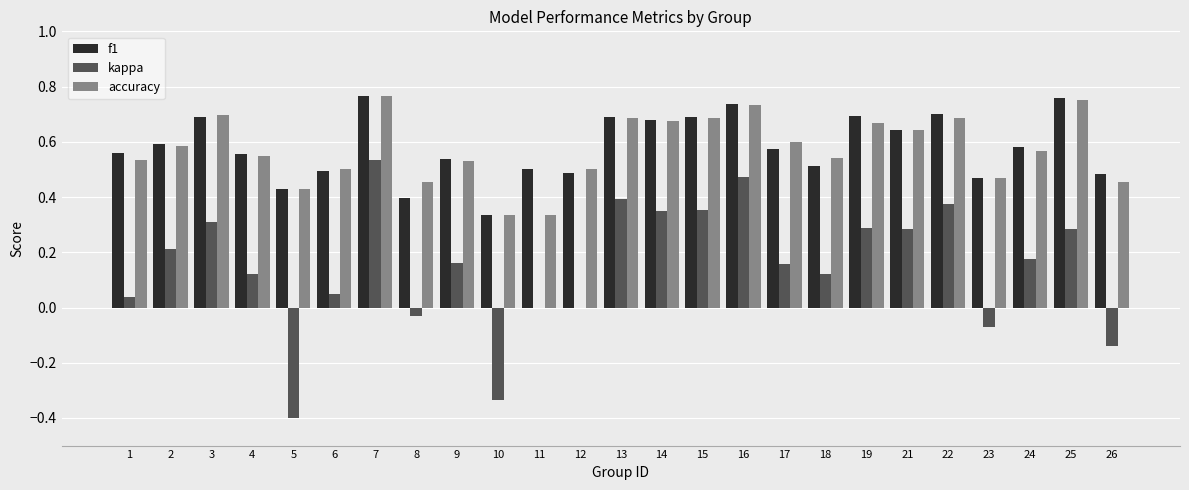

Which category has the highest value in the kappa series?

7